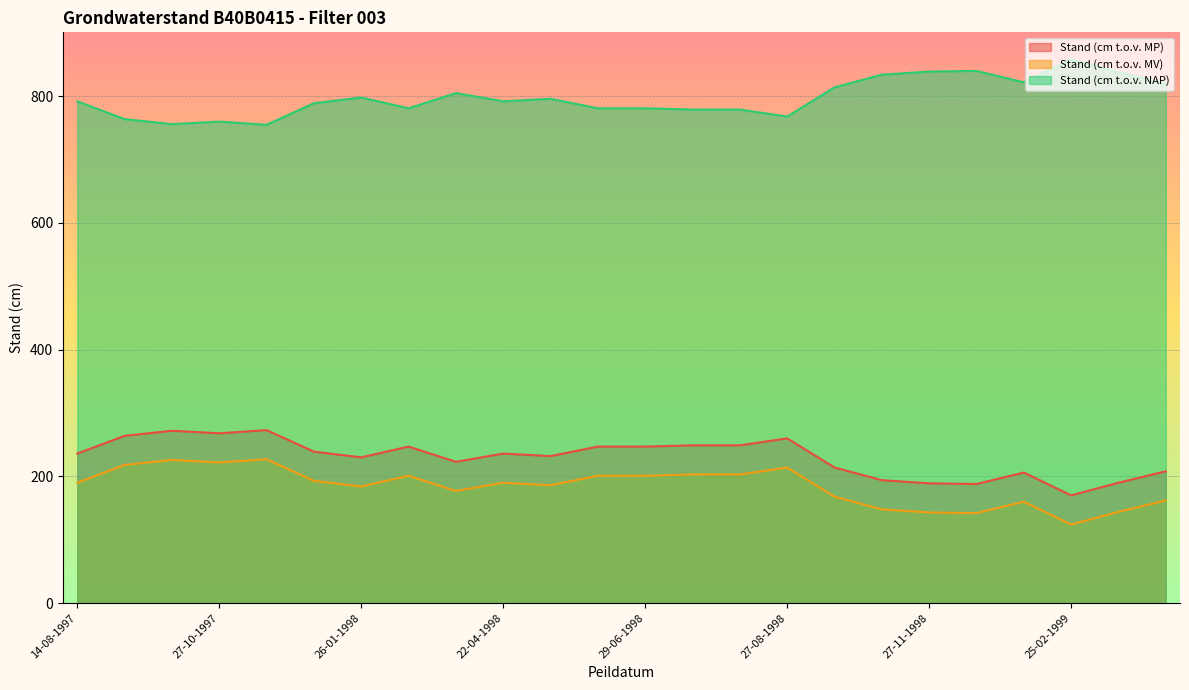

What is the sum of the Stand (cm t.o.v. MP) values at 26-09-1997 and 27-11-1998?

461